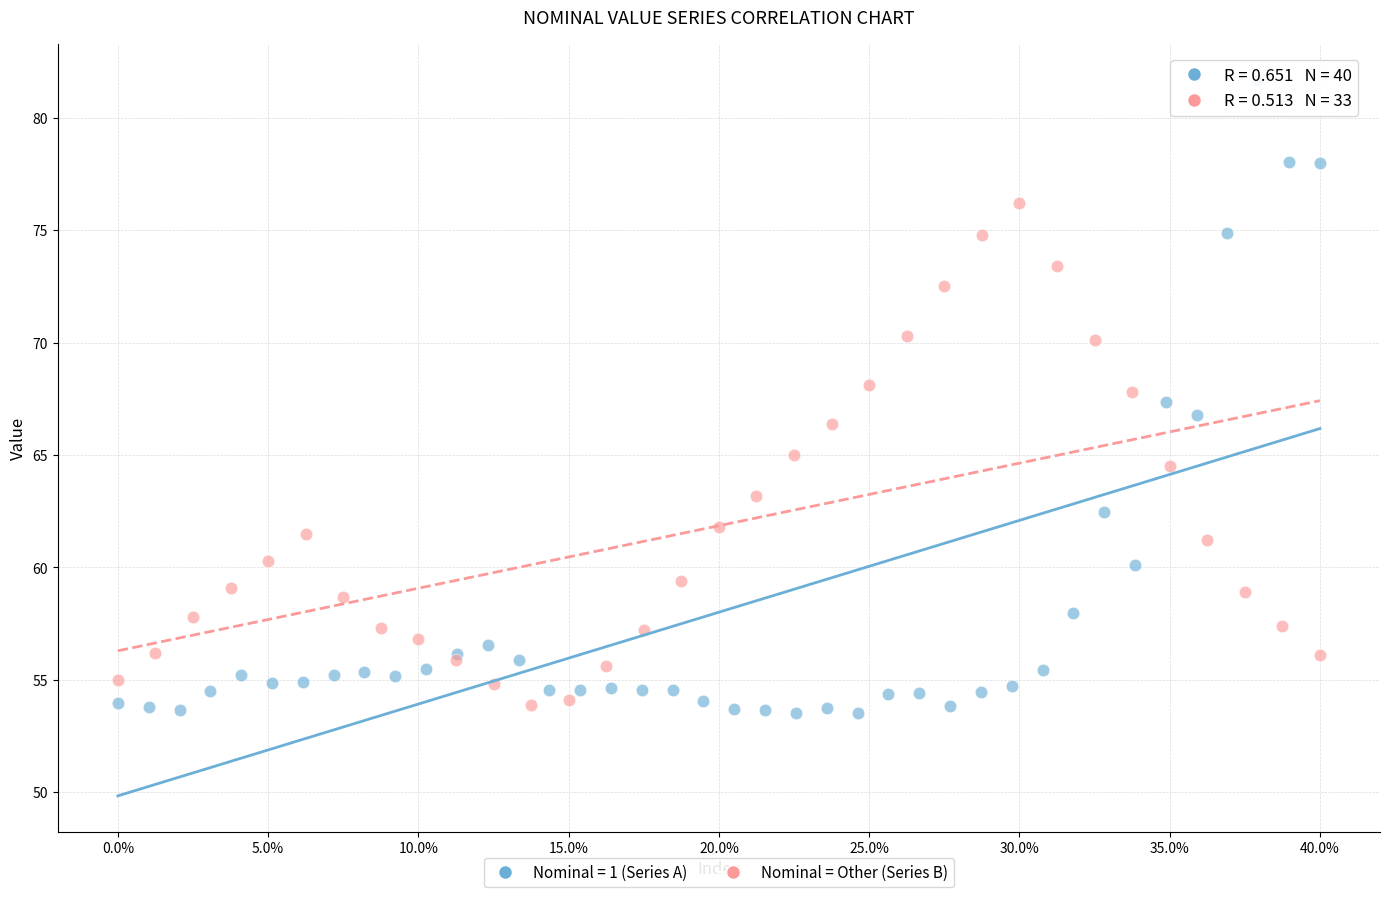

Which series has the widest spread of Y values?

Nominal = 1 (Series A)